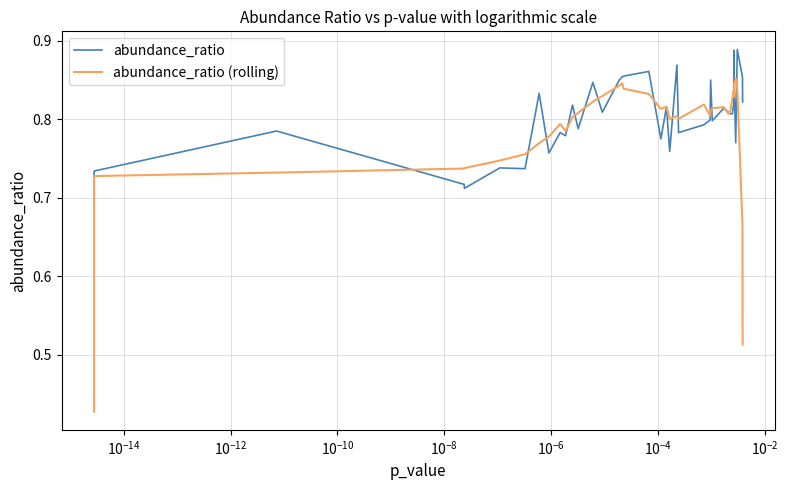

What is the maximum value for abundance_ratio (rolling)?

0.9